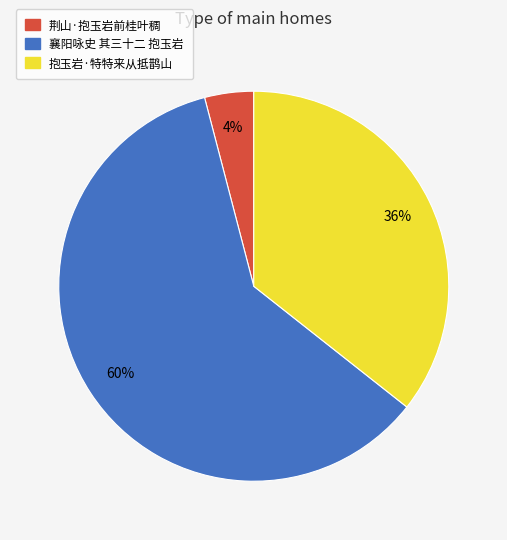

Between 抱玉岩·特特来从抵鹊山 and 襄阳咏史 其三十二 抱玉岩, which is larger?

襄阳咏史 其三十二 抱玉岩